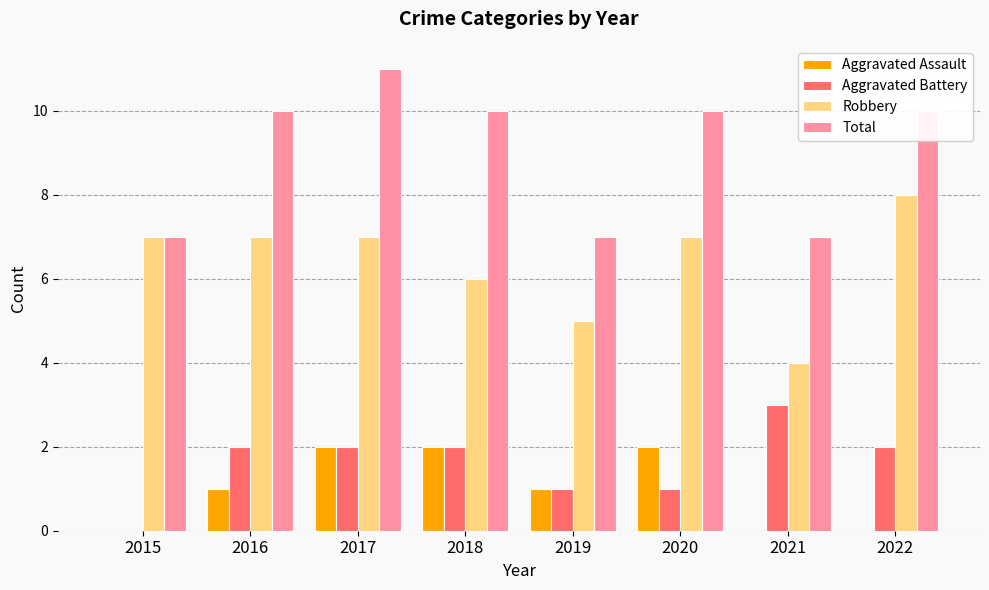

What is the approximate value of Total at 2018?

10